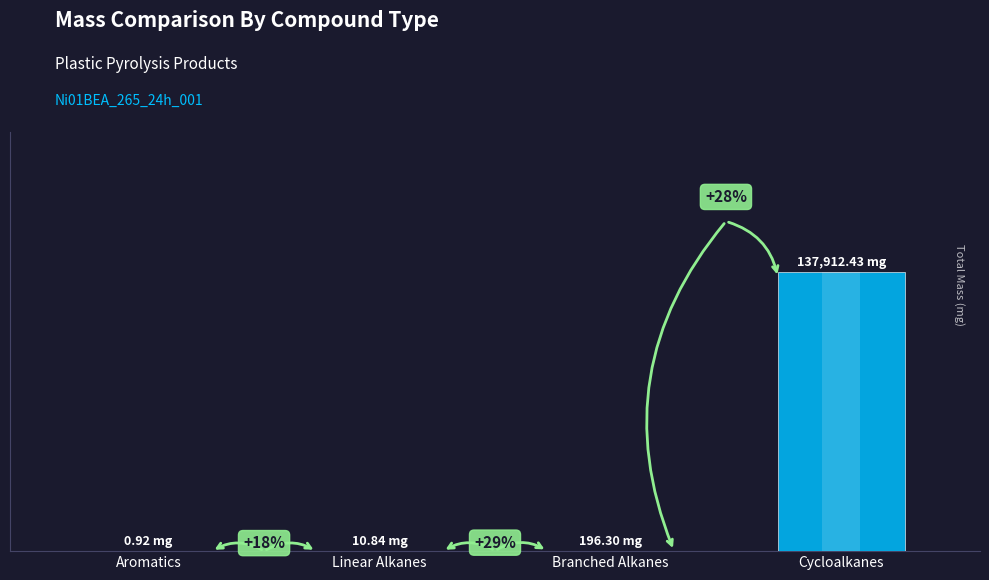

Reading right to left, transcribe all the data shown in this chart.

137912.4	196.3	10.8	0.9